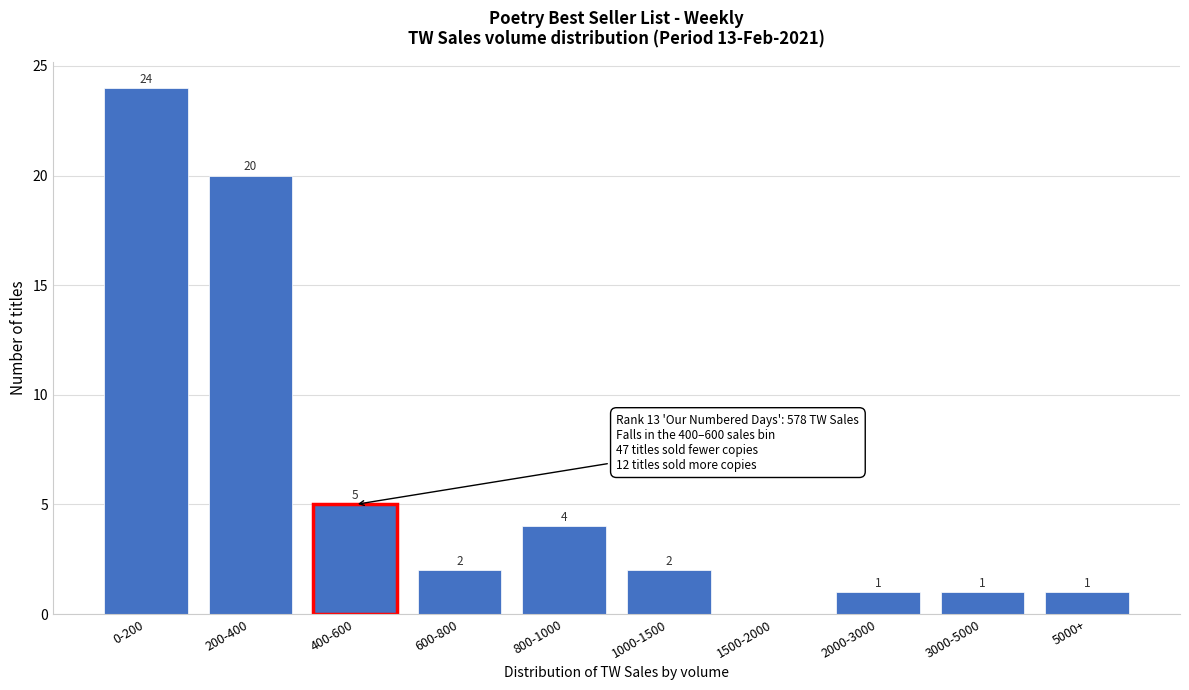

Reading left to right, extract all data points from this chart.

0-200=24	200-400=20	400-600=5	600-800=2	800-1000=4	1000-1500=2	1500-2000=0	2000-3000=1	3000-5000=1	5000+=1